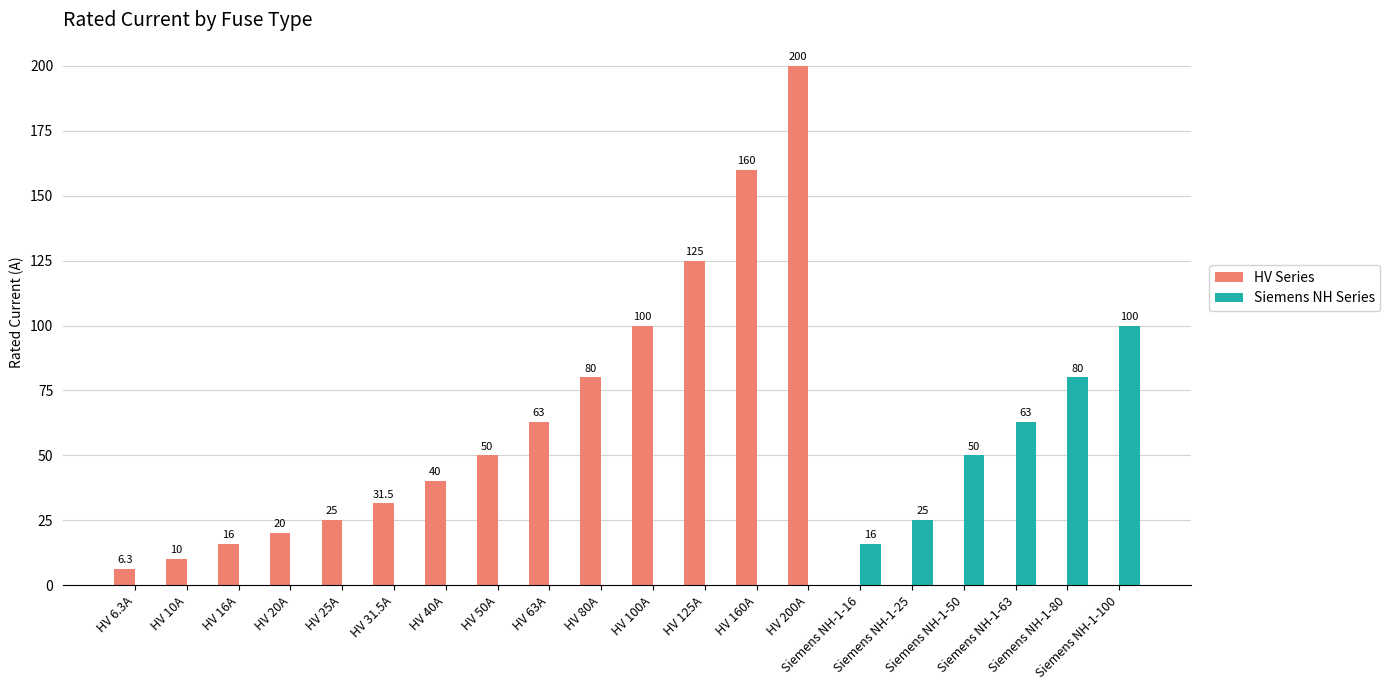

What is the greatest value displayed?

200.0